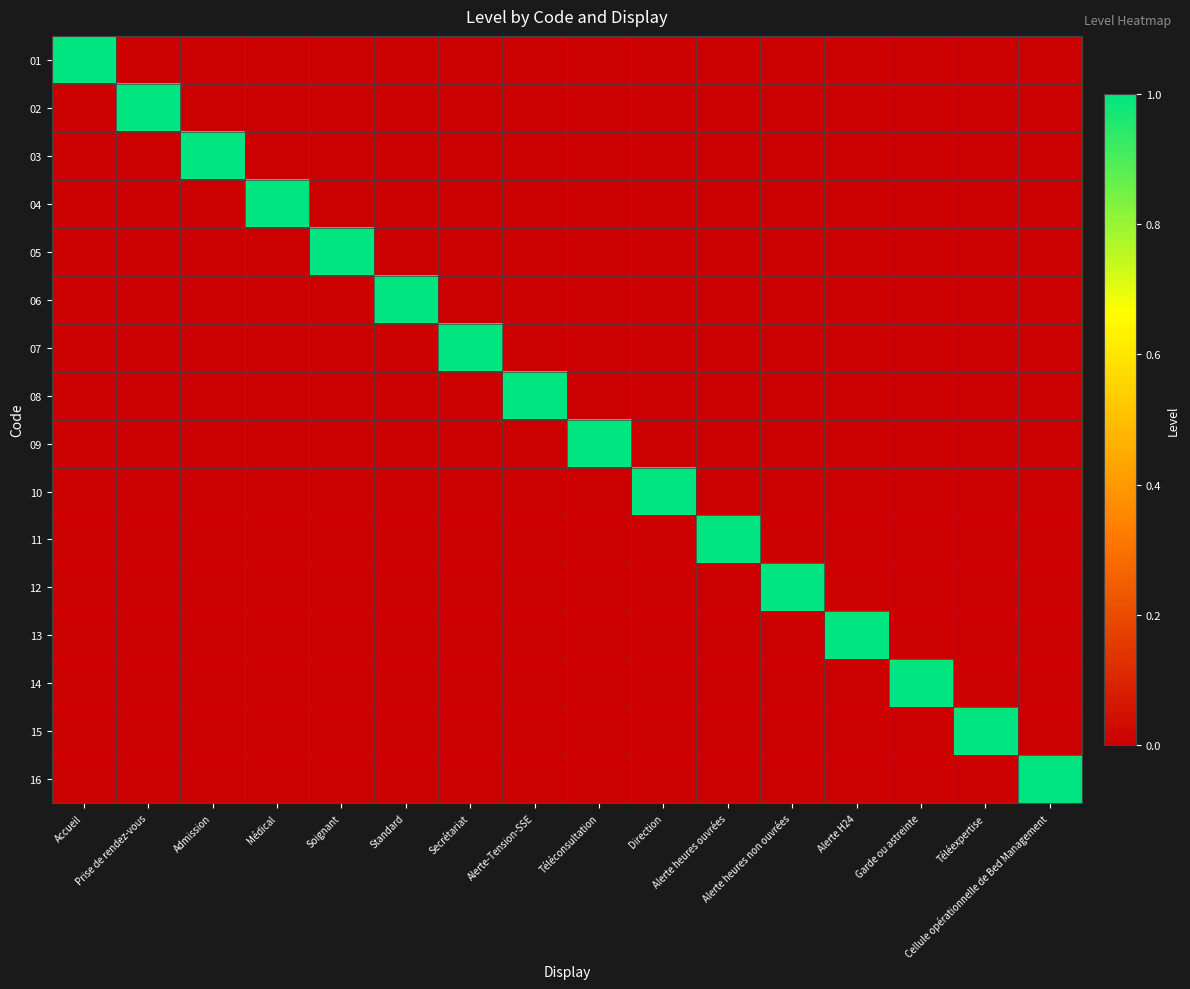

What is the difference between the highest and lowest values at Alerte heures ouvrées?

1